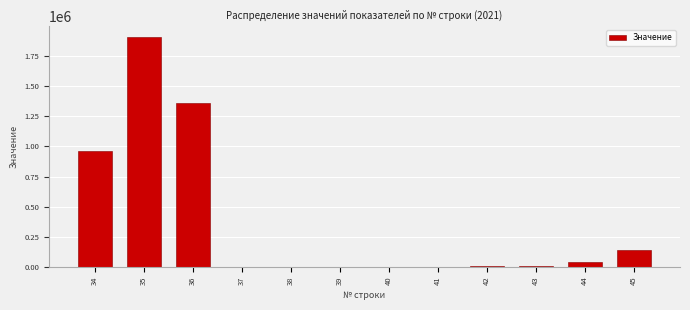

What is the greatest value displayed?

1904689